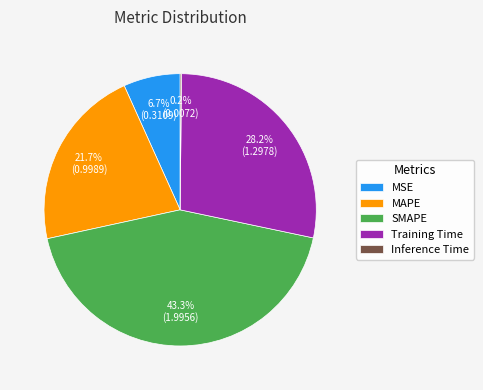

Which slice is the largest?

SMAPE